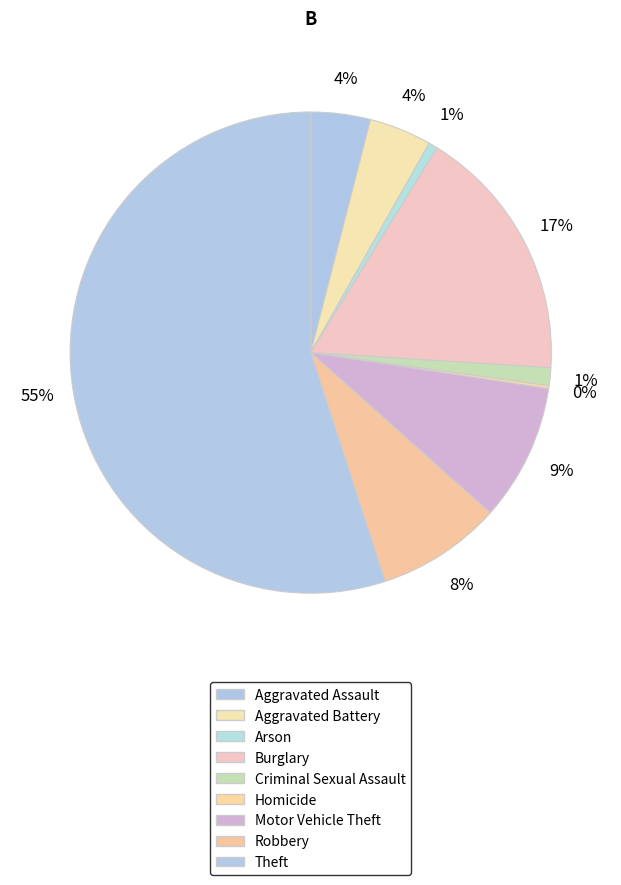

Which slice is the smallest?

Homicide